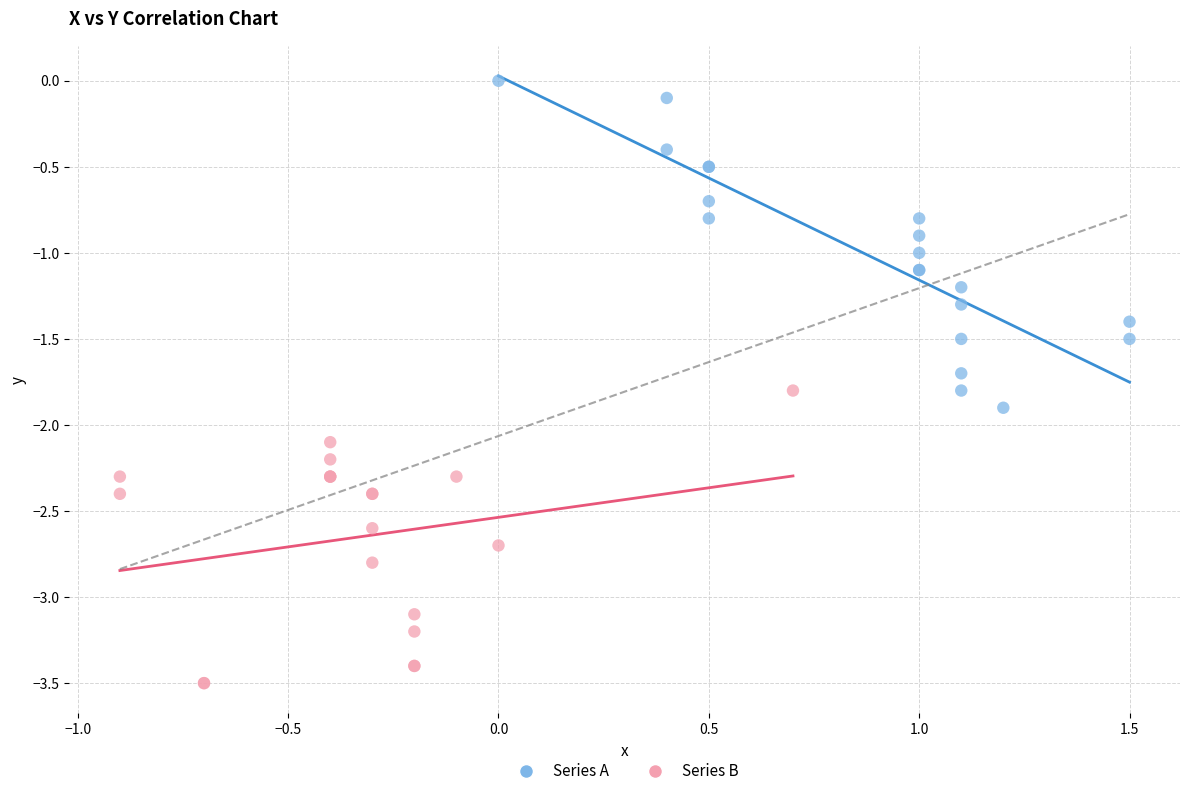

Which series contains the lowest Y value?

Series B